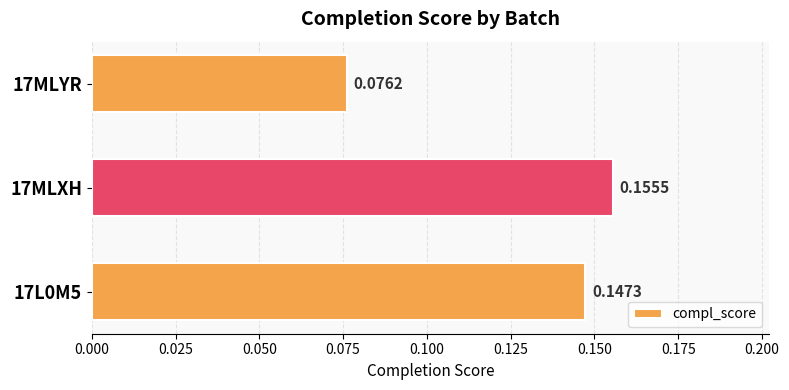

Which has a higher value, 17L0M5 or 17MLXH?

17MLXH